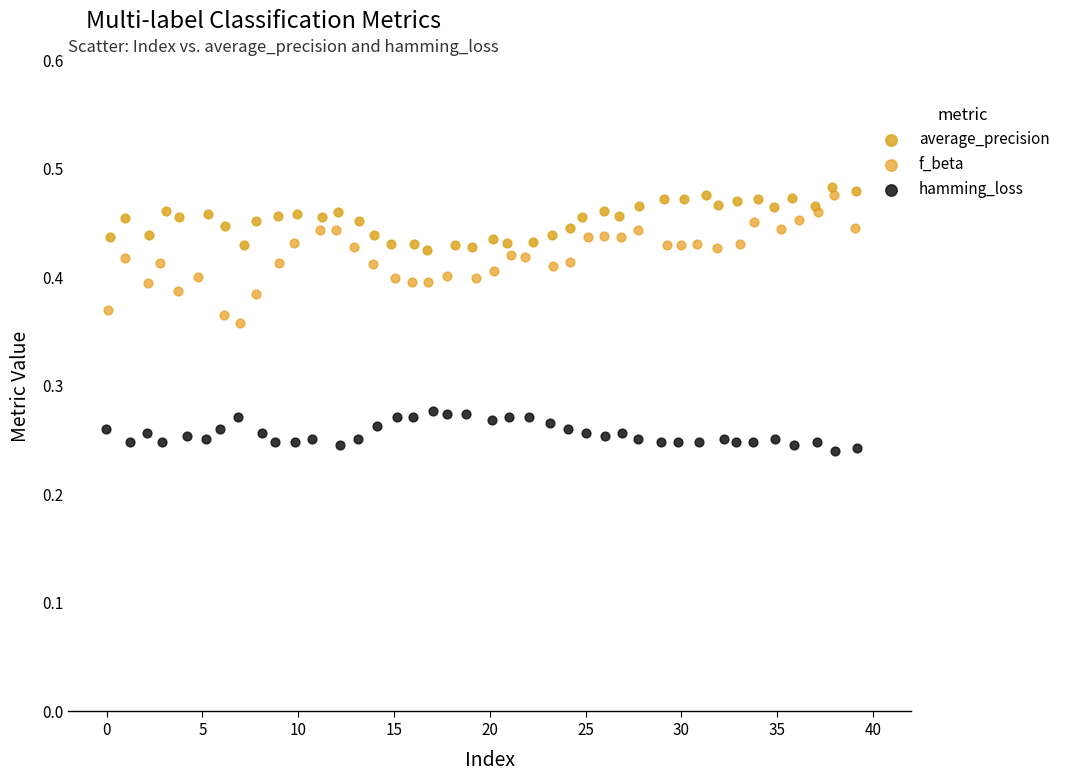

Which series contains the highest Y value?

average_precision